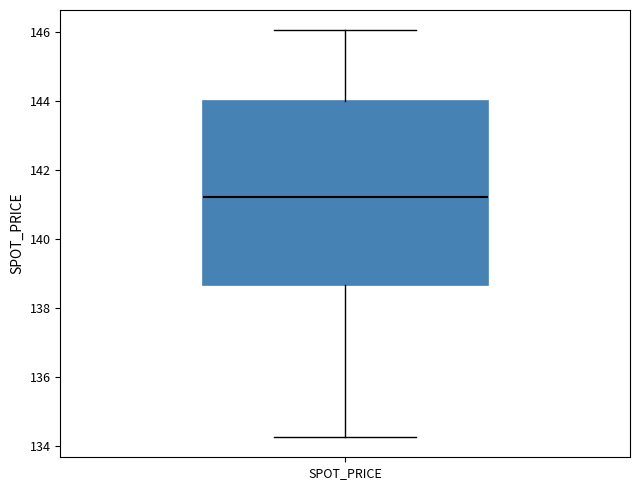

Read this box plot against the y-axis: the position of the median line, the range covered by the box, and the ends of both whiskers. The values are not printed on the chart, so give them approximately, as read against the axis.

median 141.2, box 138.6 to 144.0, whiskers 134.2 to 146.0